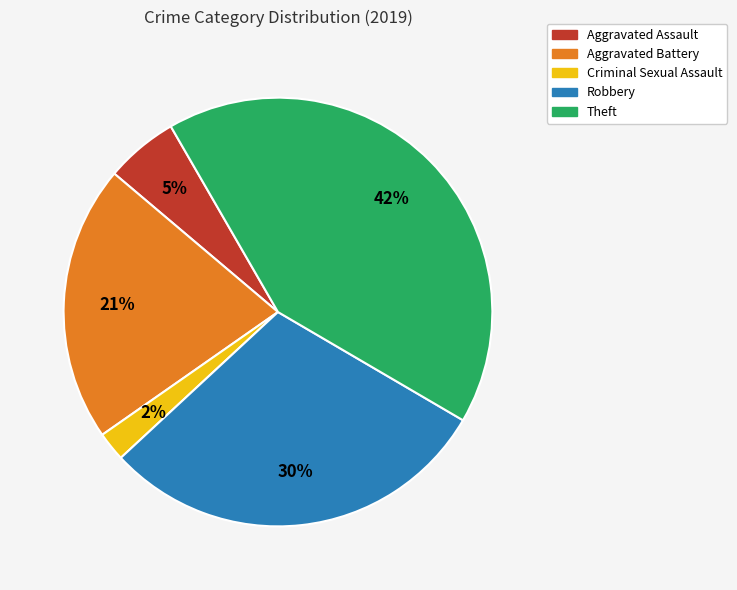

Rank the categories by value from lowest to highest.

Criminal Sexual Assault, Aggravated Assault, Aggravated Battery, Robbery, Theft